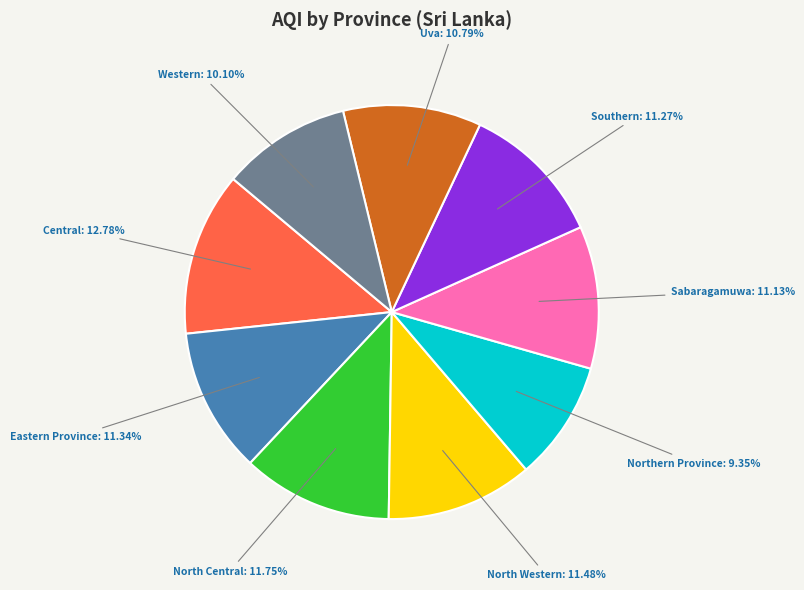

What is the smallest slice in the pie chart?

Northern Province